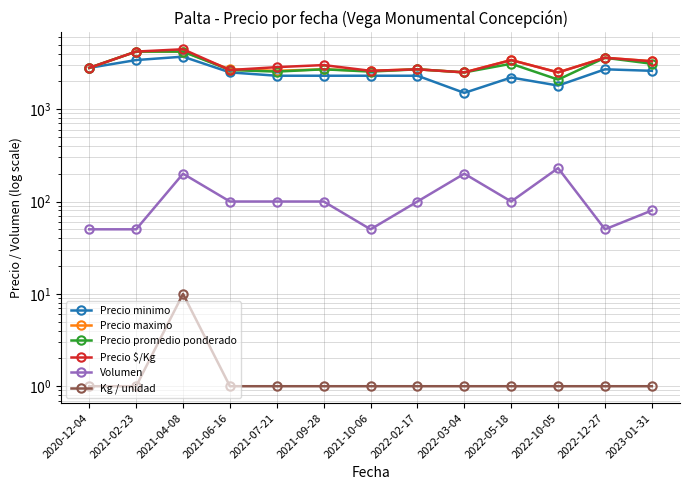

At which label is Precio maximo closest to 3350?

2022-05-18